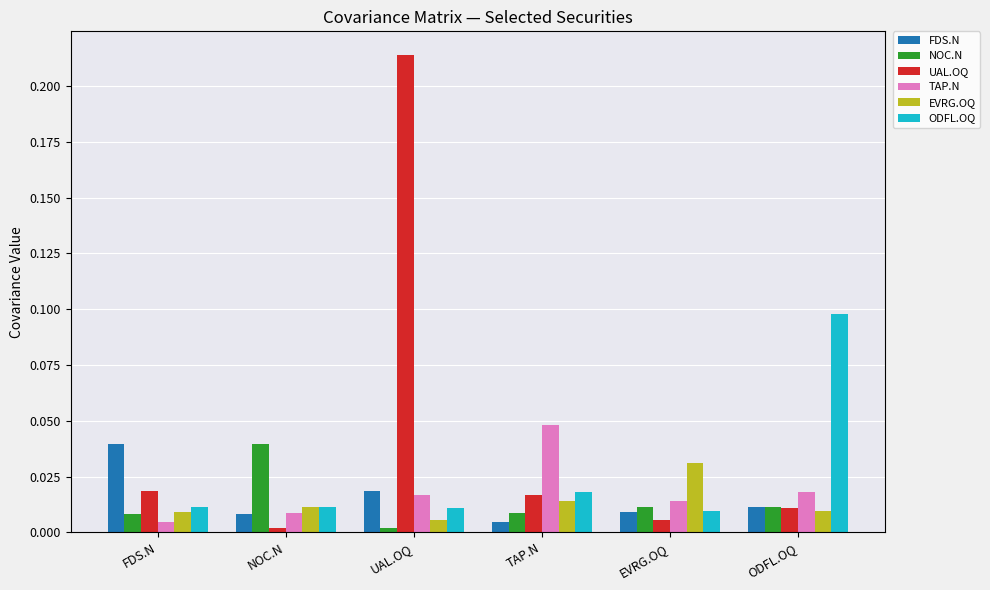

At how many categories does at least one series exceed 0?

6